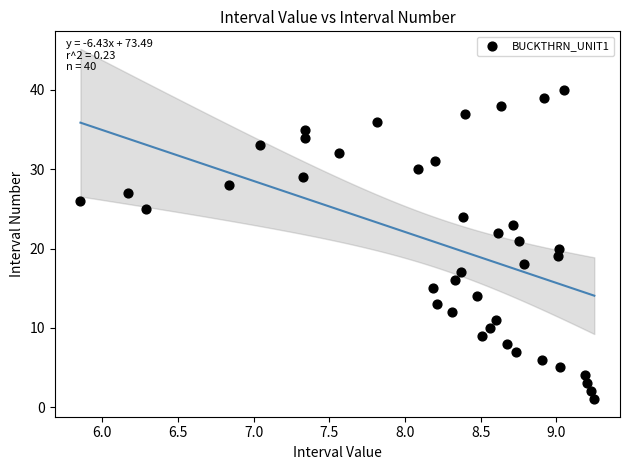

What is the range of Y values (max minus min)?

39